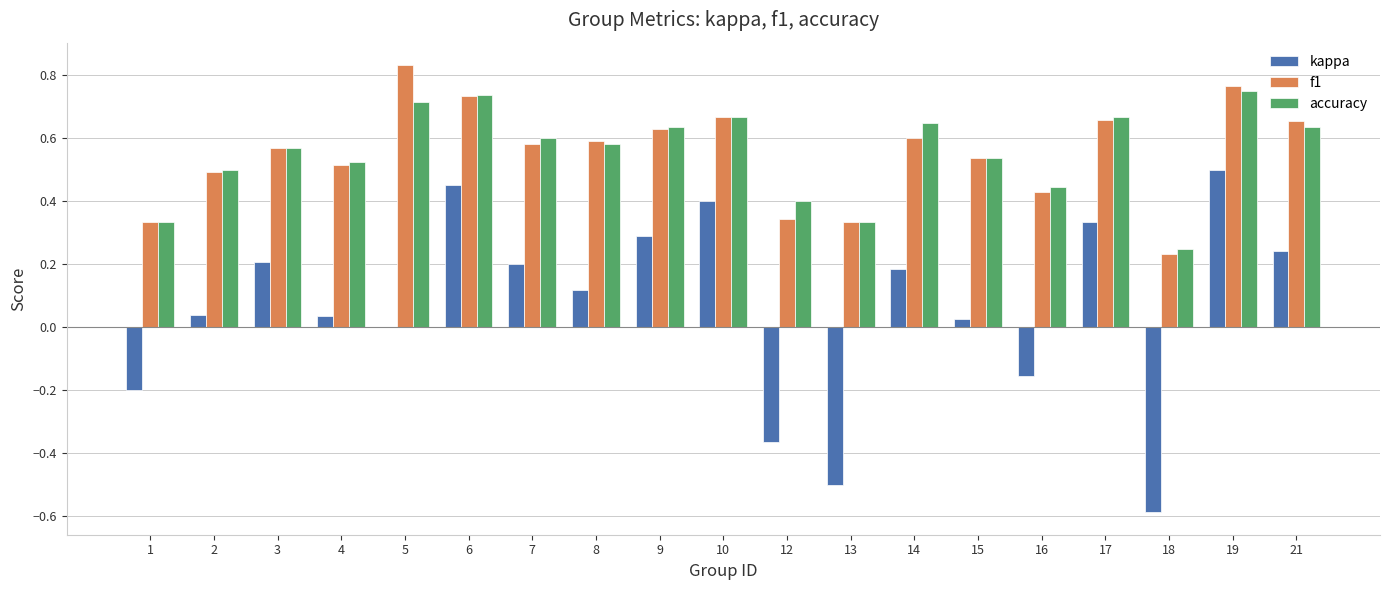

What is the sum of all accuracy values?

10.5